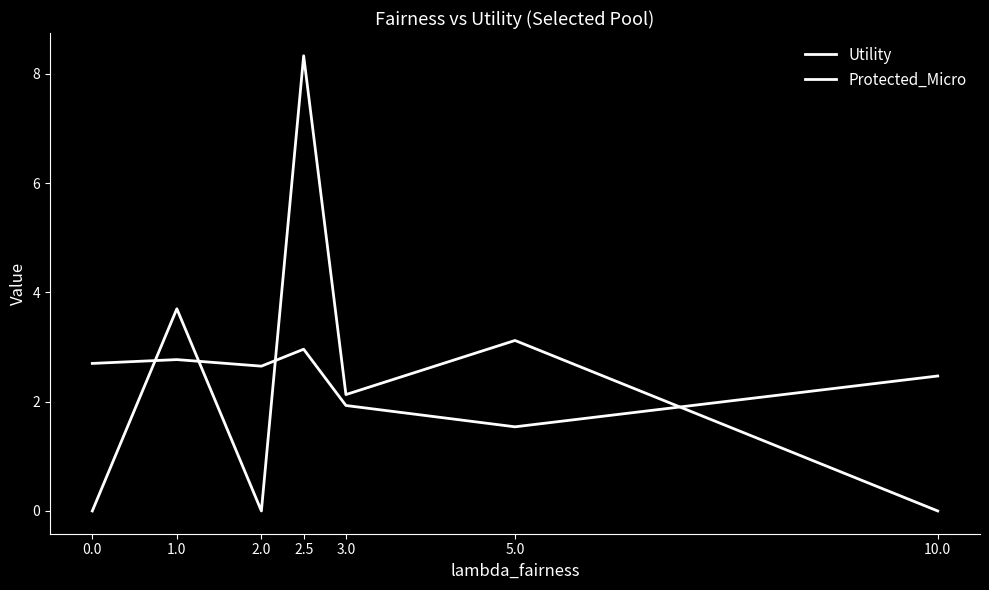

Does the chart have visible grid lines?

No